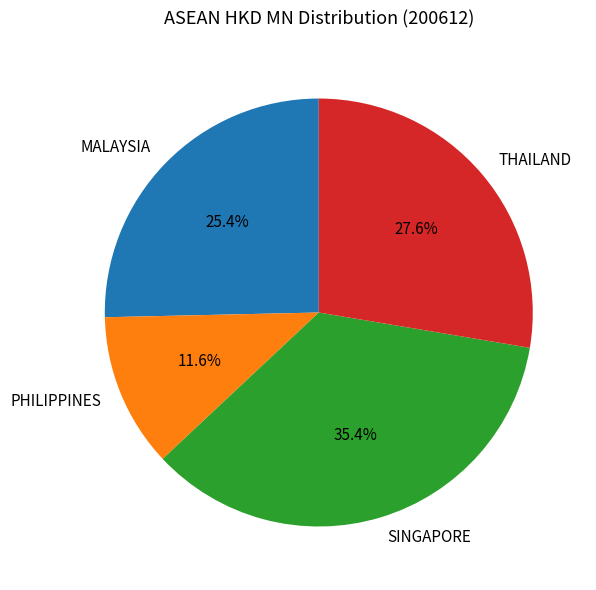

Is there a majority slice in this chart?

No